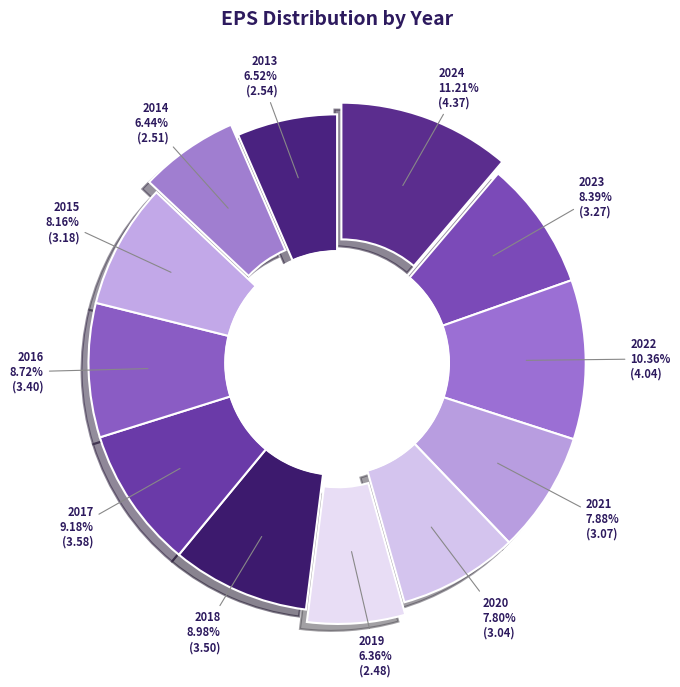

True or false: 2017 accounts for 1% of the total.

False